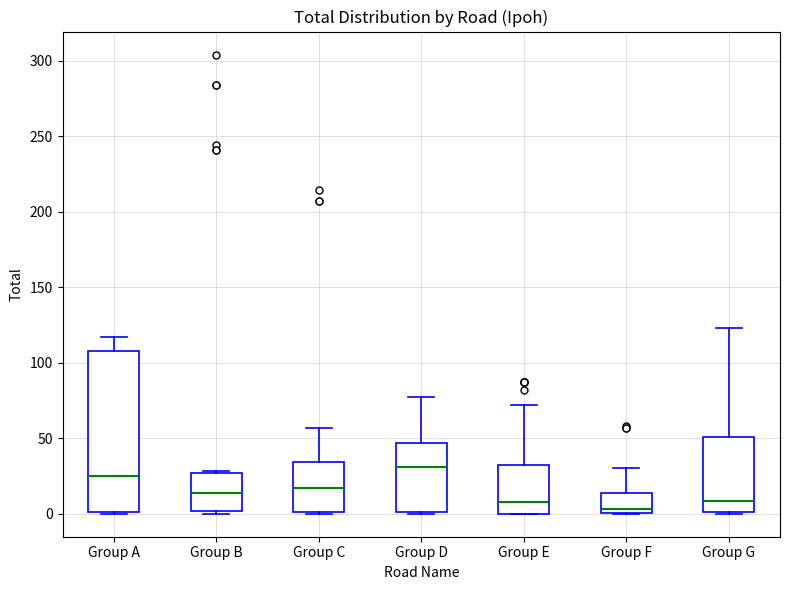

Reading left to right, read every box against the y-axis: the position of its median line, the range the box covers, and the ends of its whiskers. The values are not printed on the chart, so give them approximately, as read against the axis.

Group A: median 25, box 0 to 110, whiskers 0 to 115
Group B: median 15, box 0 to 25, whiskers 0 to 30
Group C: median 15, box 0 to 35, whiskers 0 to 55
Group D: median 30, box 0 to 45, whiskers 0 to 75
Group E: median 10, box 0 to 30, whiskers 0 to 70
Group F: median 5, box 0 to 15, whiskers 0 to 30
Group G: median 10, box 0 to 50, whiskers 0 to 125